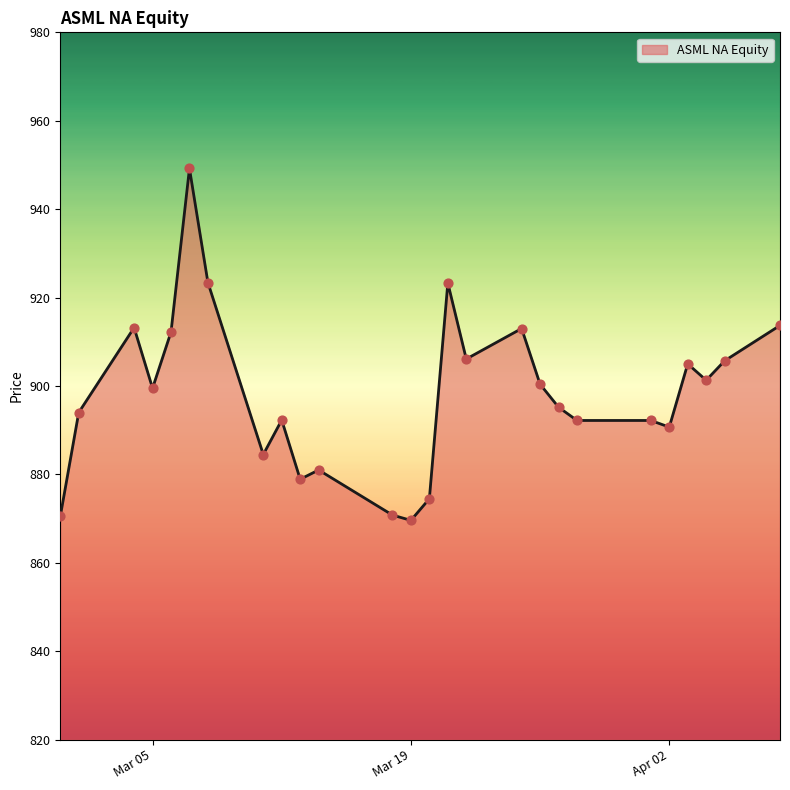

What is the difference between the maximum and minimum values?

79.6